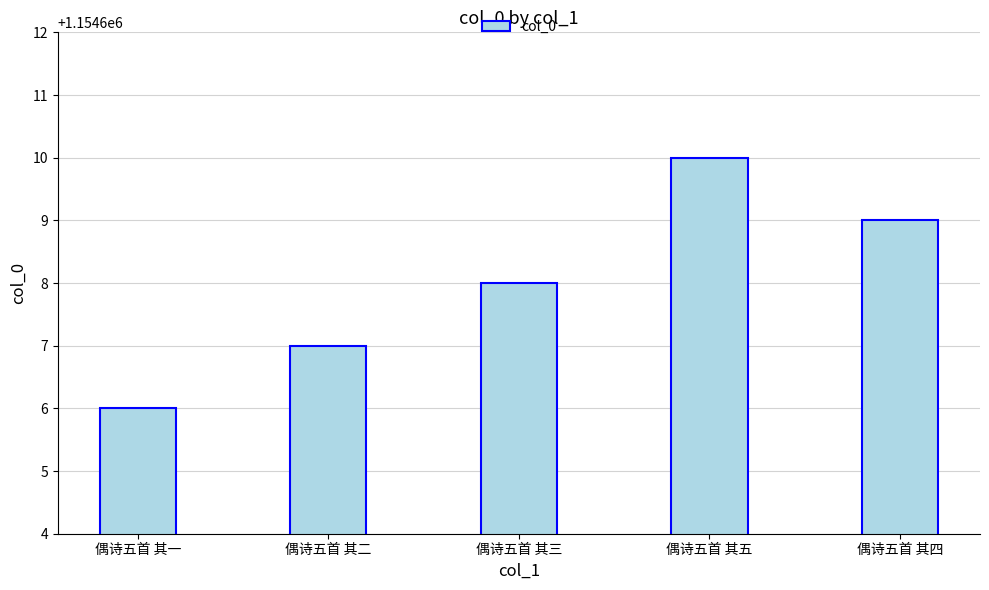

What is the sum of all values?

5773040